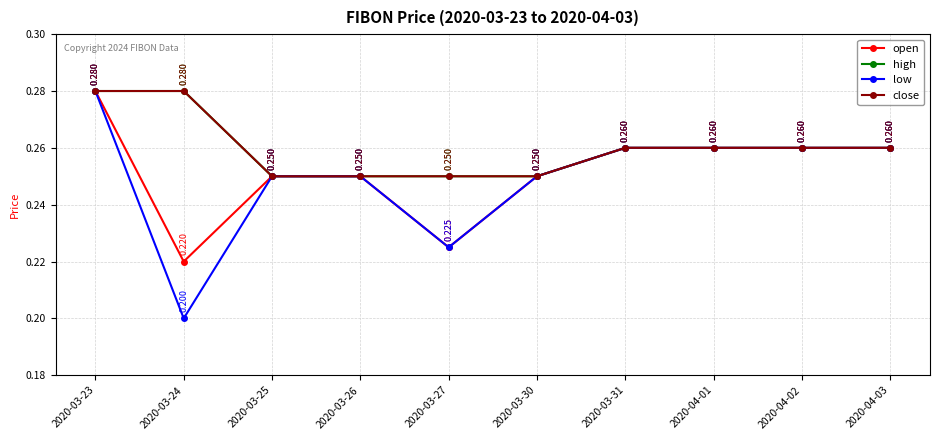

True or false: open and close intersect in this chart.

False